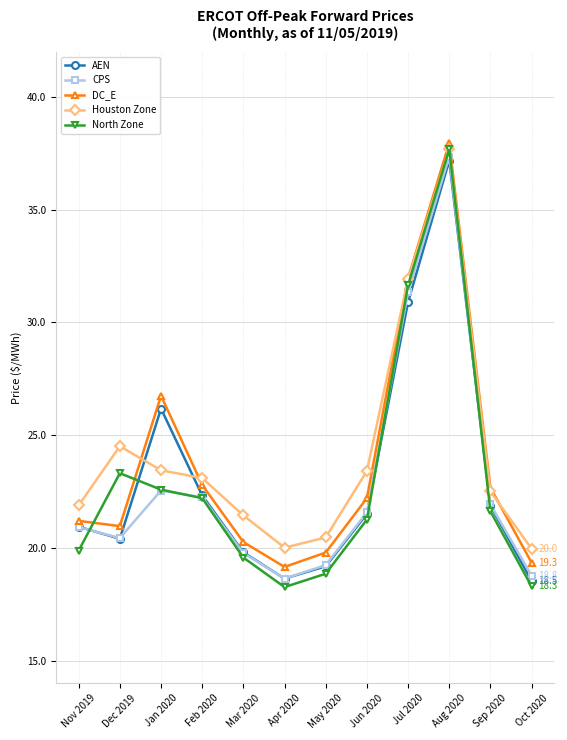

Which series ends up on top after the final intersection of AEN and CPS?

CPS